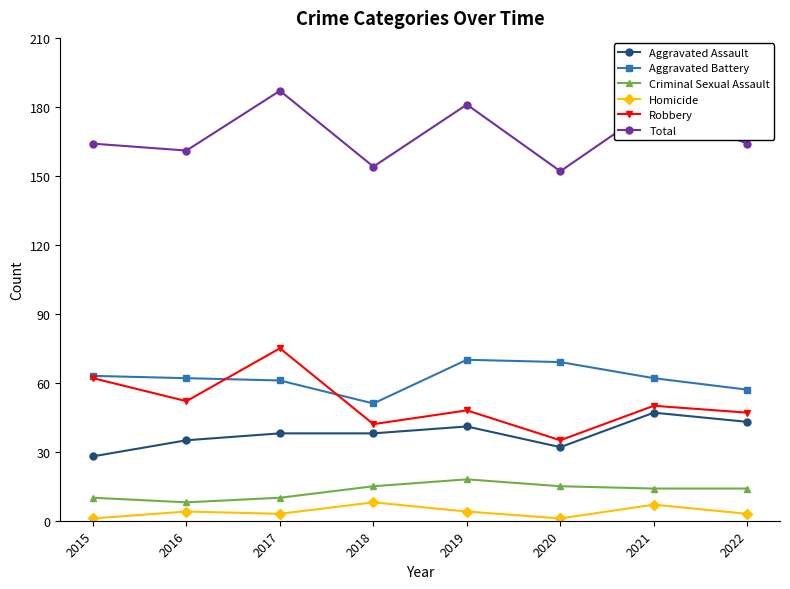

True or false: Criminal Sexual Assault and Aggravated Battery intersect in this chart.

False